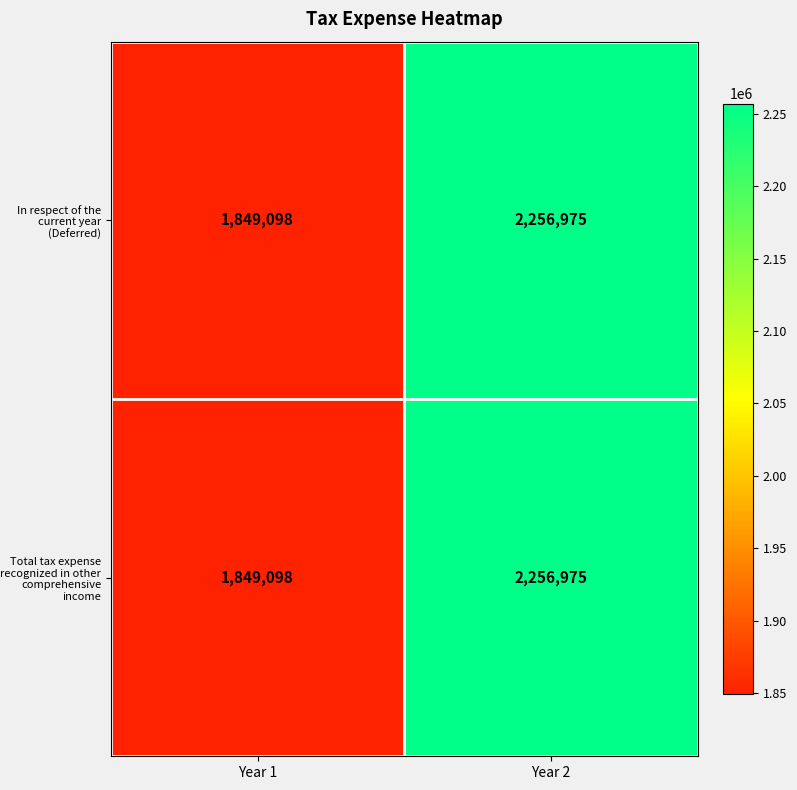

Rank the categories by In respect of the current year (Deferred) value from lowest to highest.

Year 1, Year 2